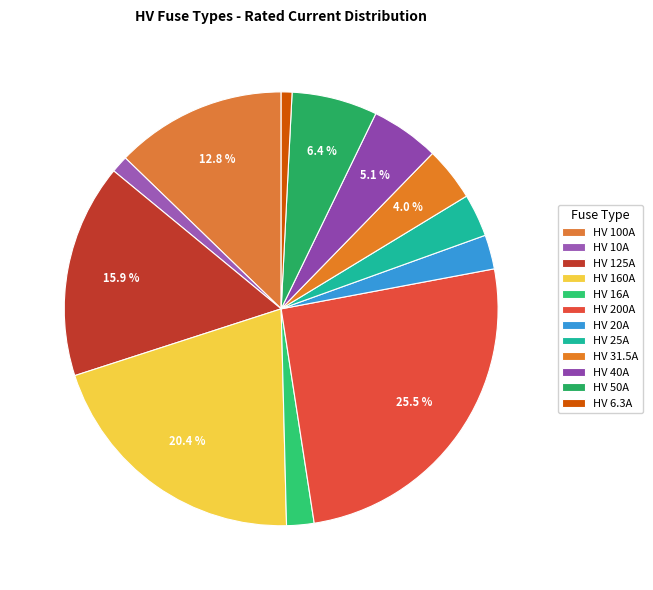

Is there any slice that represents more than half of the pie?

No